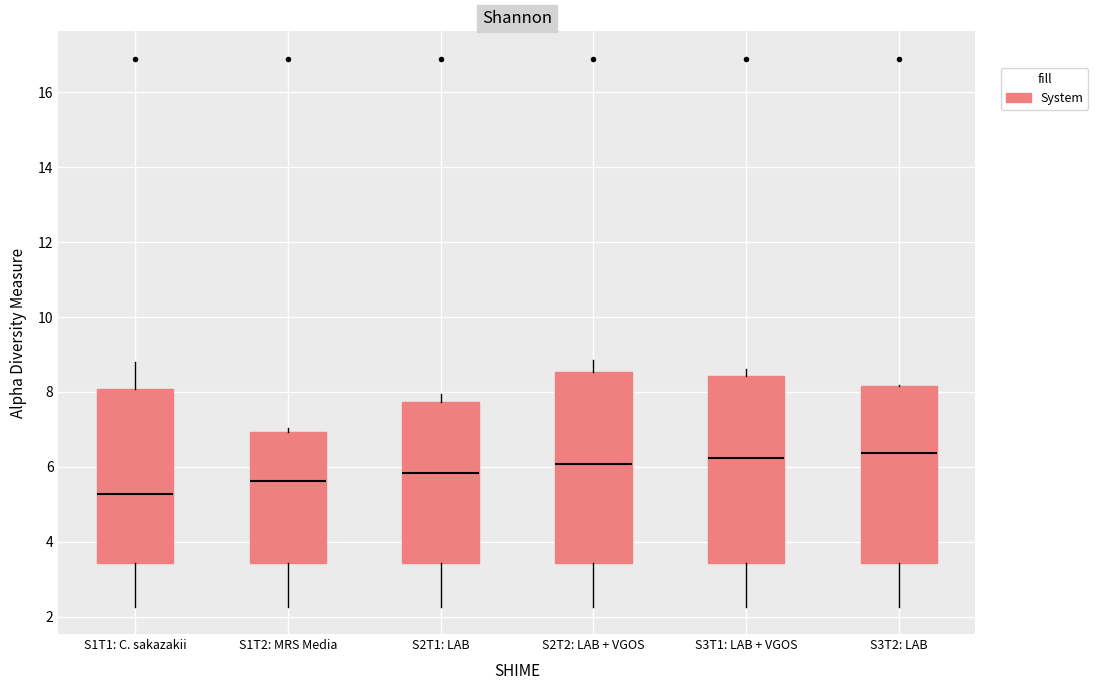

Where is the upper edge of the box for S1T1: C. sakazakii on the y-axis? The values are not printed on the chart, so give them approximately, as read against the axis.

8.0